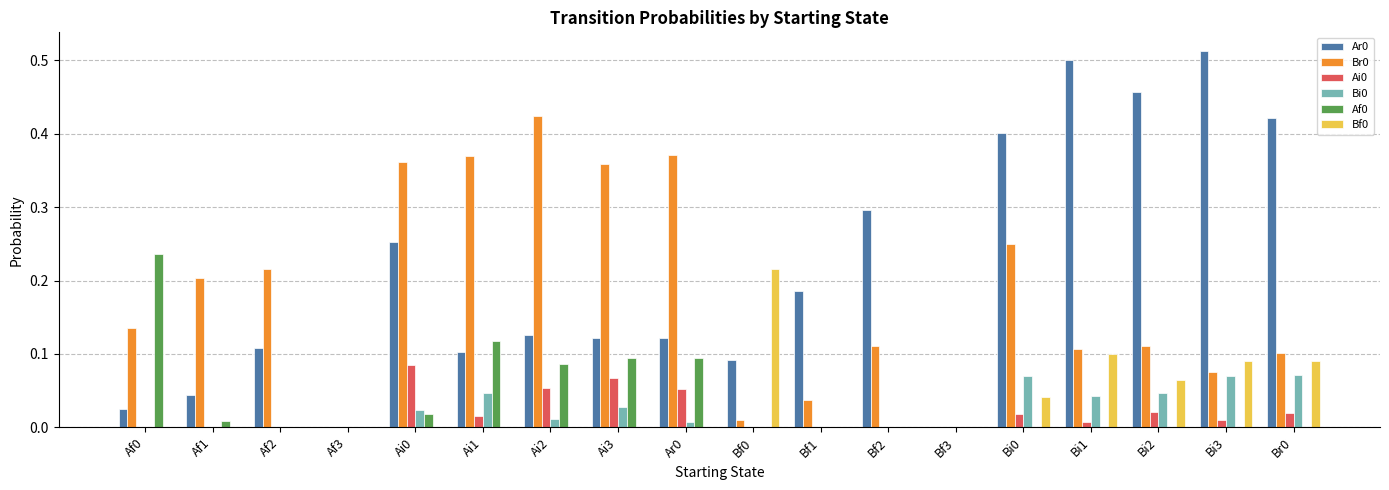

The Af0 series shows 0.0 at Bf2. True or false?

True